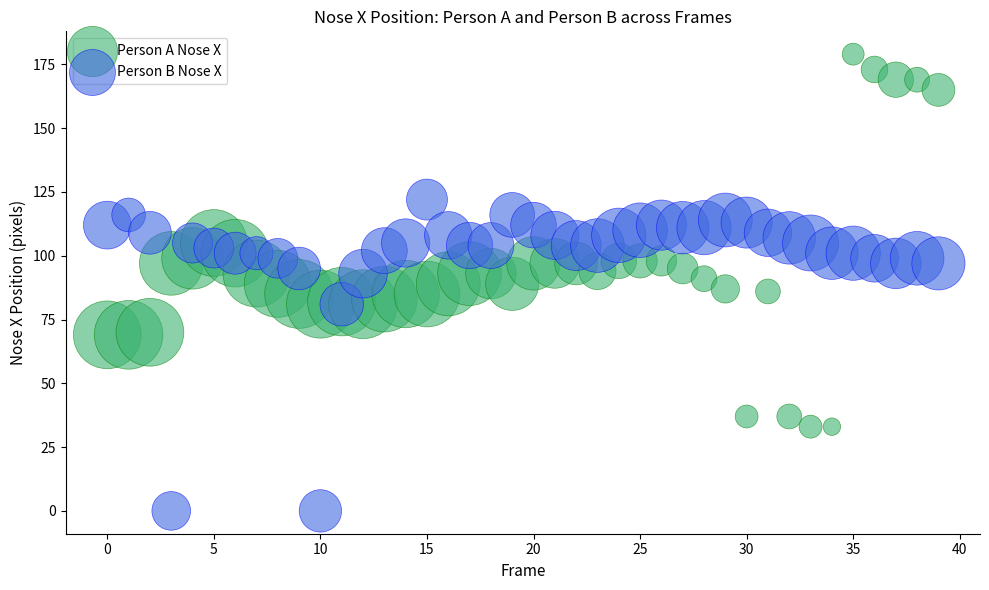

Which series contains the lowest Y value?

Person B Nose X